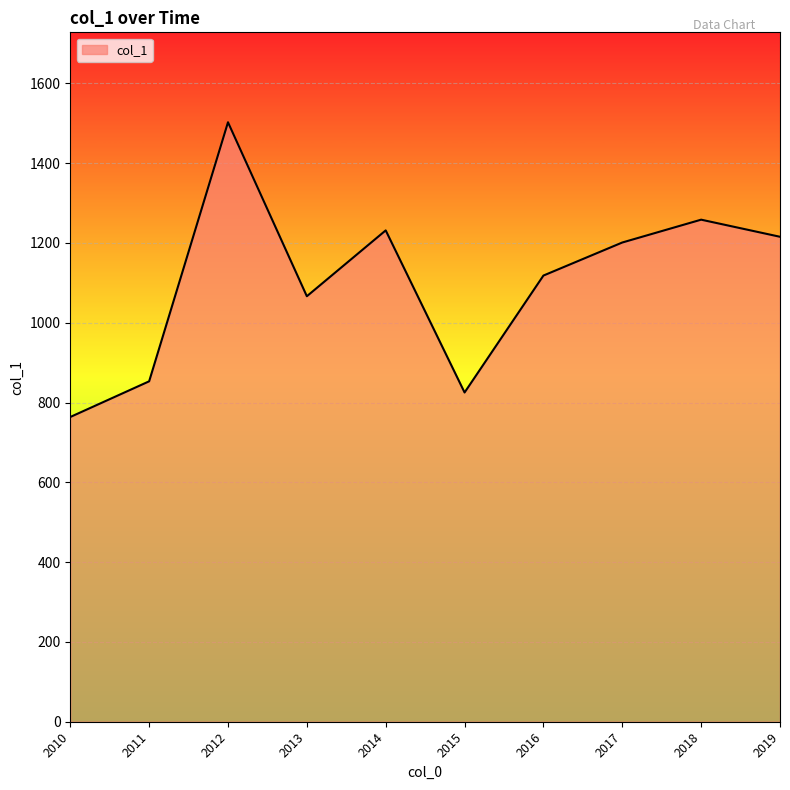

Which category has the highest value across all series?

2012